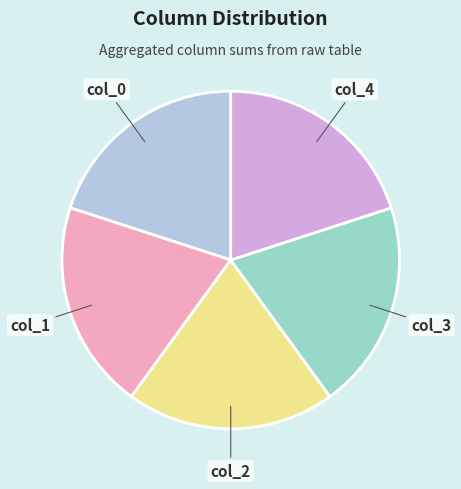

Does any single category account for the majority?

No